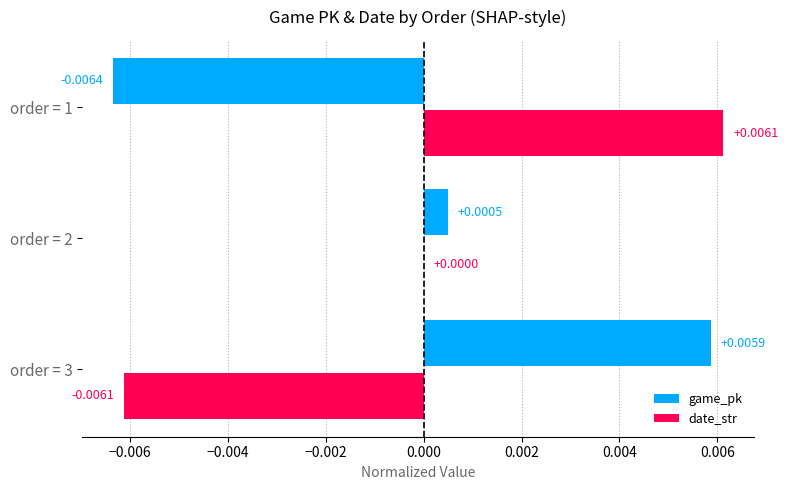

How many categories are shown in the chart?

3